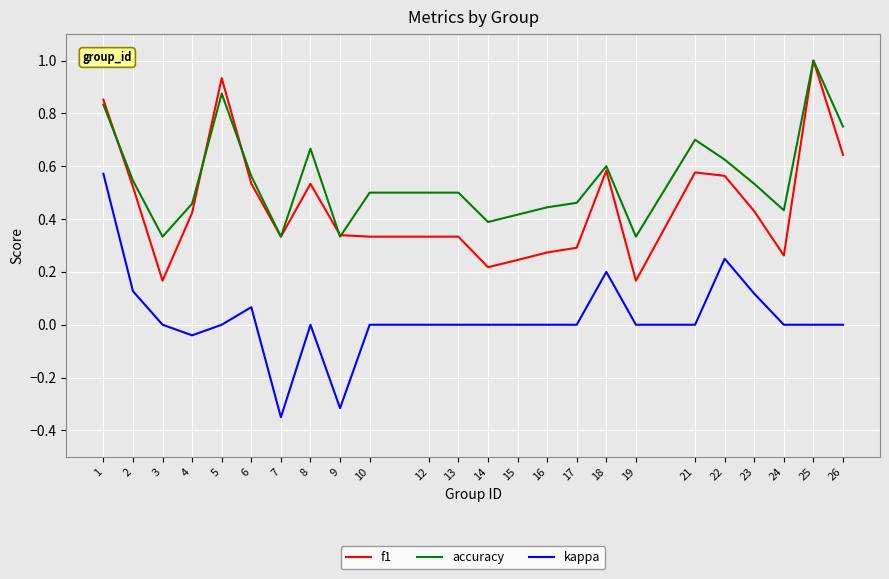

True or false: accuracy and kappa cross at least once.

False